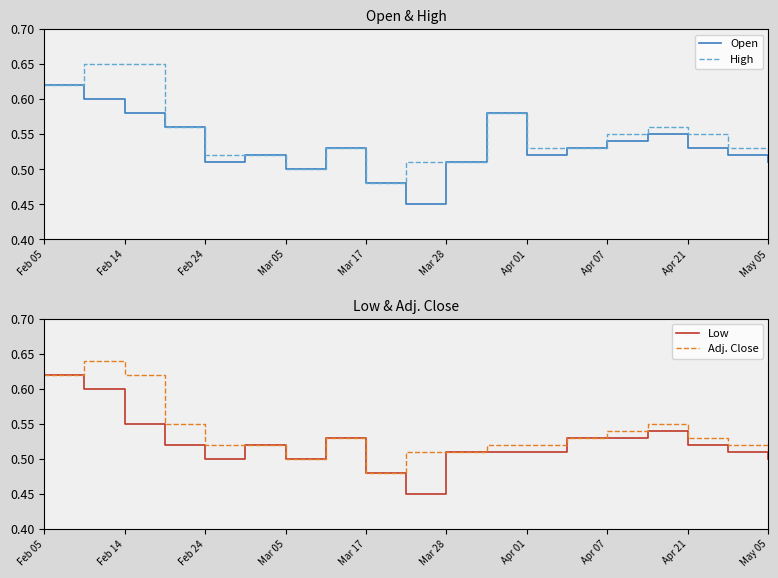

Which series has the largest total across all categories?

High